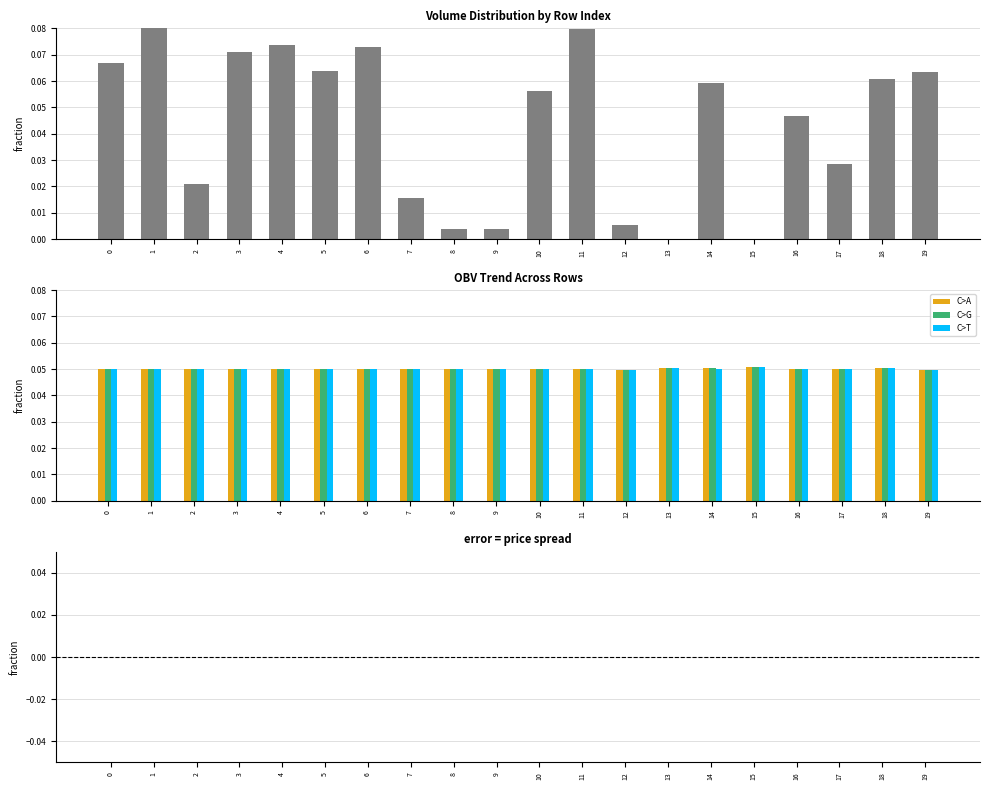

Rank the series at 0 from highest to lowest value.

volume, close, high, low, price spread